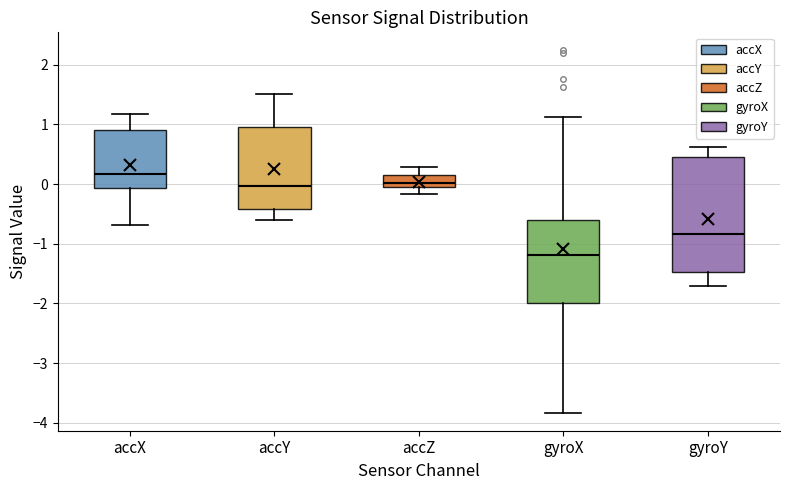

Where does the upper whisker of the box for accY end on the y-axis? The values are not printed on the chart, so give them approximately, as read against the axis.

1.5